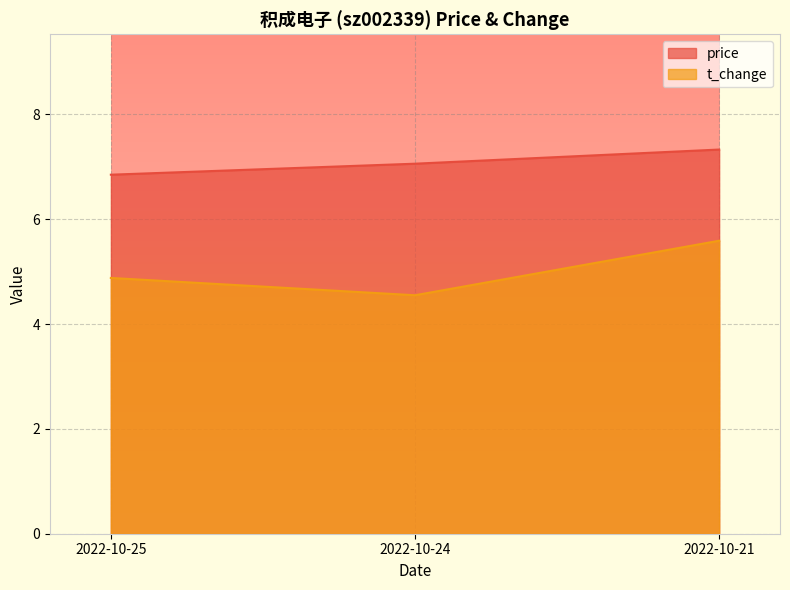

What is the difference between the price values at 2022-10-25 and 2022-10-24?

0.2